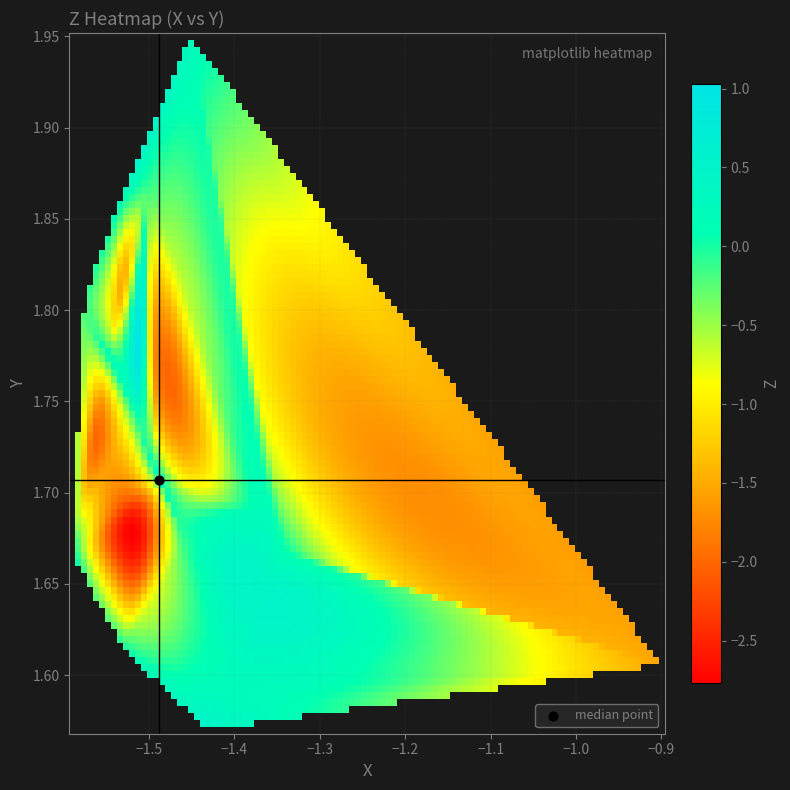

Read the Z value at 20.

-0.1